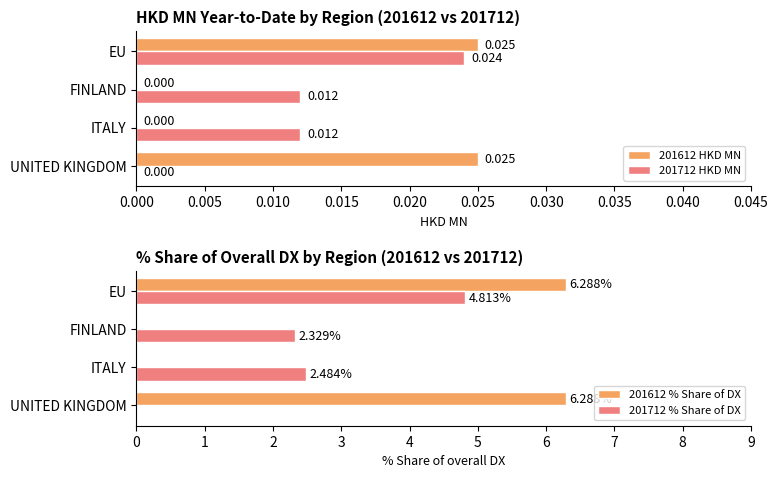

Where is 201712 HKD MN nearest to the value 0?

UNITED KINGDOM